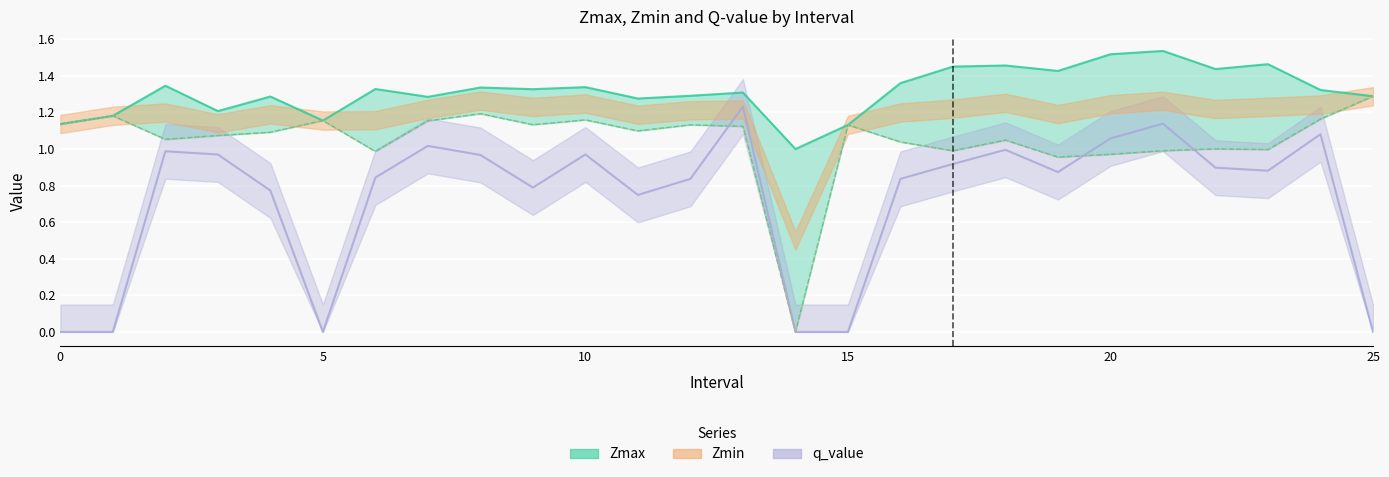

What is the value of the Zmin point at the 24th from the left?

1.0